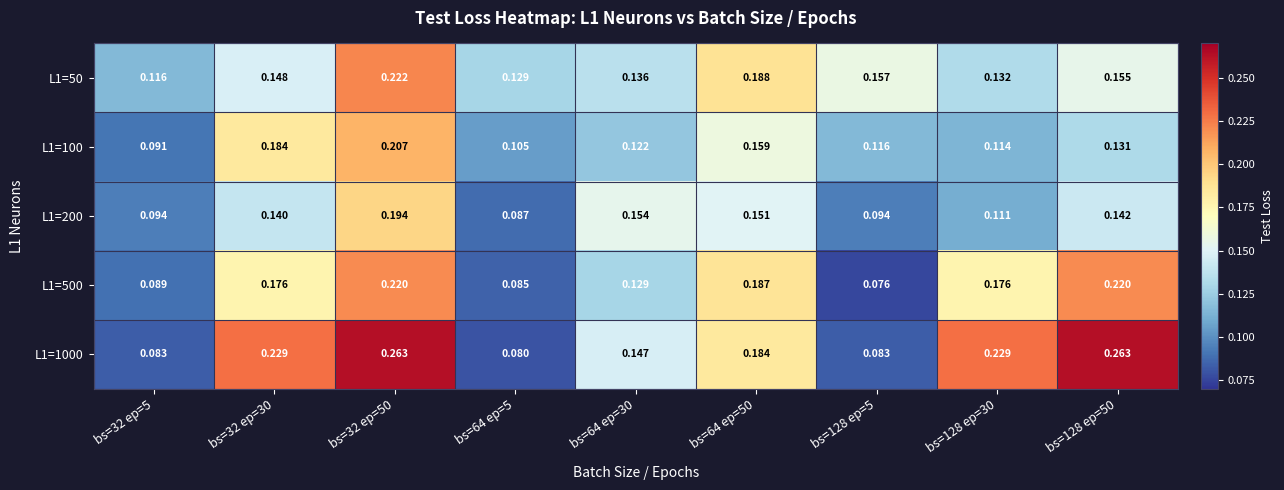

Is the value of L1=500 at bs=64 ep=30 greater than the value of L1=100 at bs=32 ep=5?

Yes